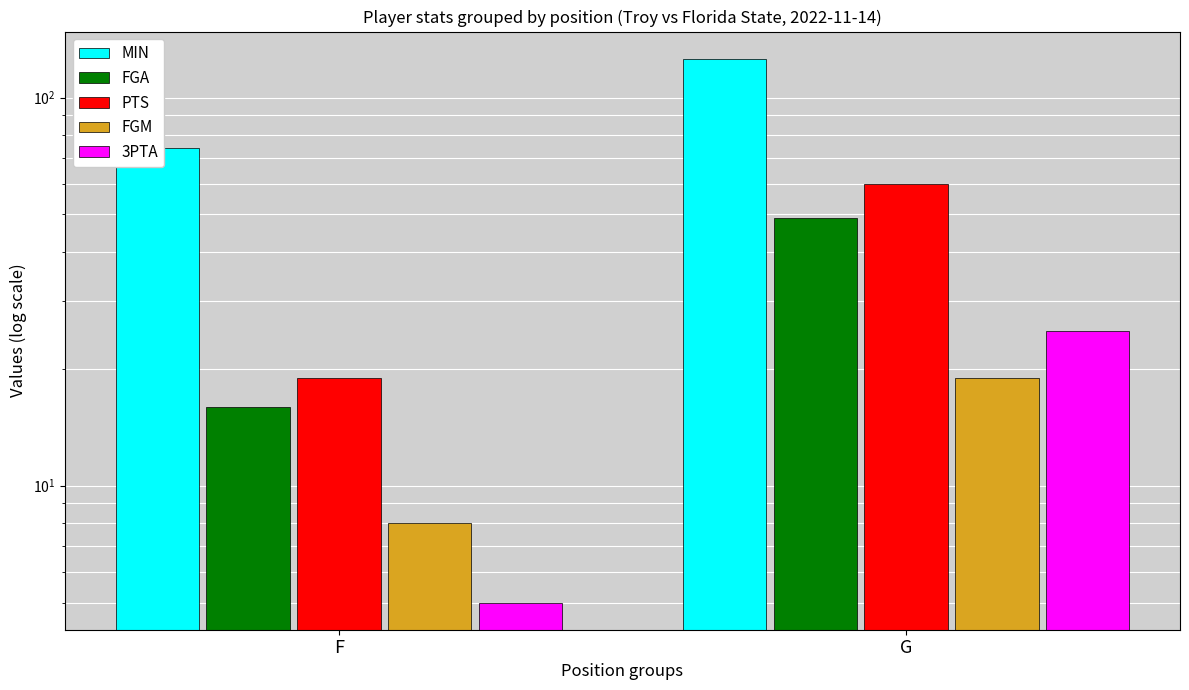

What is the minimum value shown in the chart?

5